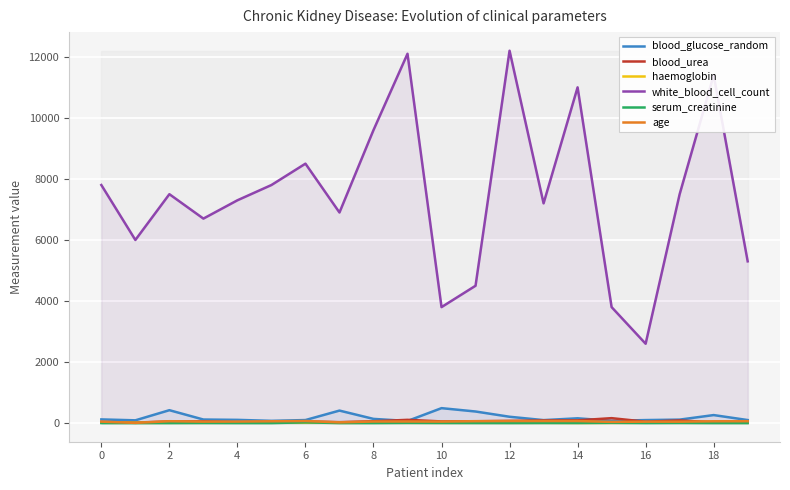

True or false: serum_creatinine and white_blood_cell_count cross at least once.

False